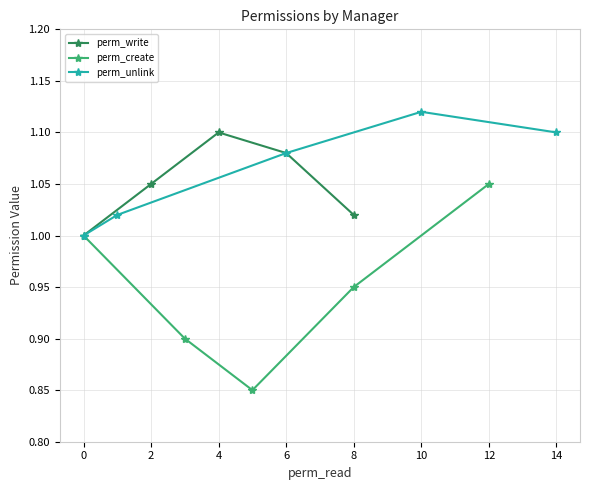

Which series has the widest spread of values?

perm_create